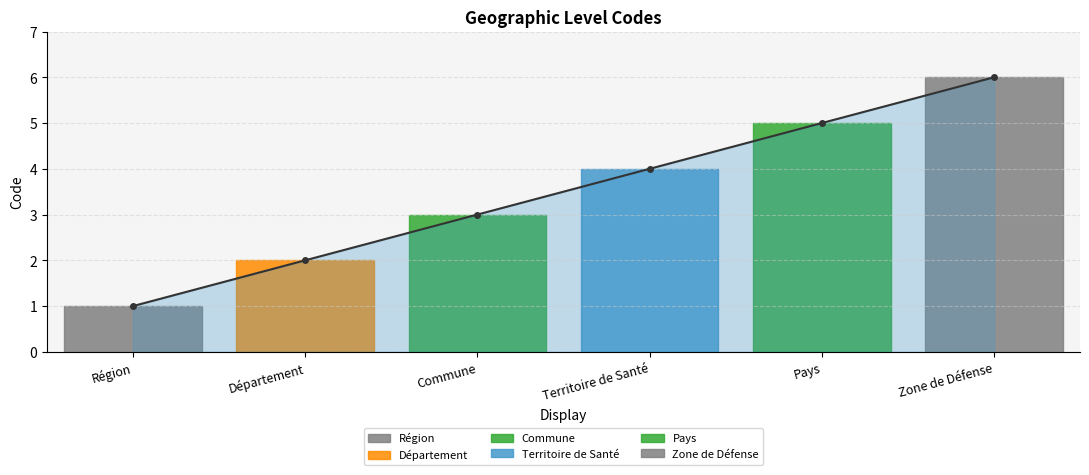

Reading left to right, transcribe all the data shown in this chart.

1	2	3	4	5	6